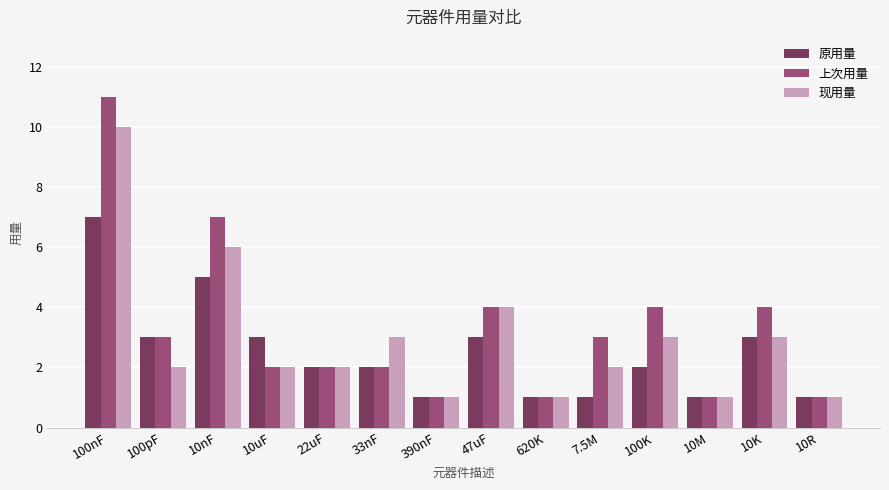

Reading right to left, extract all data points from this chart.

原用量: 1	3	1	2	1	1	3	1	2	2	3	5	3	7
上次用量: 1	4	1	4	3	1	4	1	2	2	2	7	3	11
现用量: 1	3	1	3	2	1	4	1	3	2	2	6	2	10